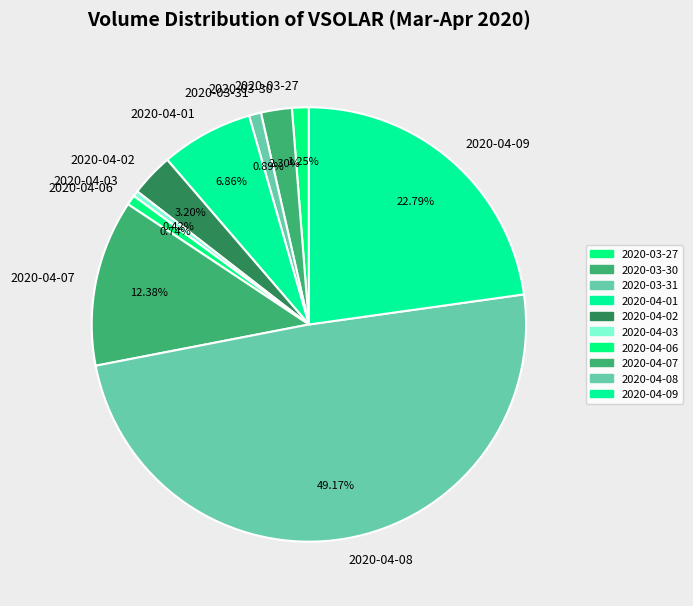

To the nearest percent, what is the combined percentage of 2020-04-01 and 2020-04-07?

19%